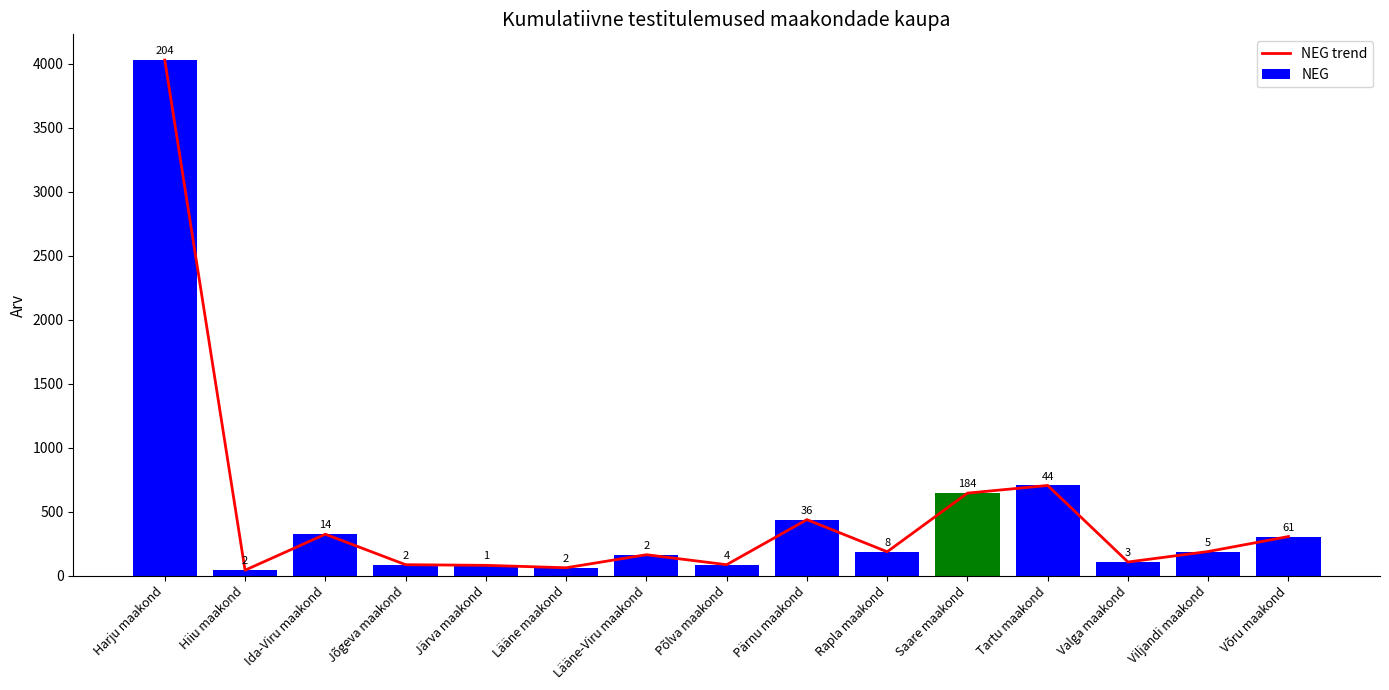

Reading right to left, list all the values displayed in this chart.

NEG trend: Võru maakond=306	Viljandi maakond=189	Valga maakond=107	Tartu maakond=705	Saare maakond=645	Rapla maakond=187	Pärnu maakond=438	Põlva maakond=86	Lääne-Viru maakond=164	Lääne maakond=62	Järva maakond=81	Jõgeva maakond=86	Ida-Viru maakond=324	Hiiu maakond=43	Harju maakond=4028
NEG: Võru maakond=306	Viljandi maakond=189	Valga maakond=107	Tartu maakond=705	Saare maakond=645	Rapla maakond=187	Pärnu maakond=438	Põlva maakond=86	Lääne-Viru maakond=164	Lääne maakond=62	Järva maakond=81	Jõgeva maakond=86	Ida-Viru maakond=324	Hiiu maakond=43	Harju maakond=4028